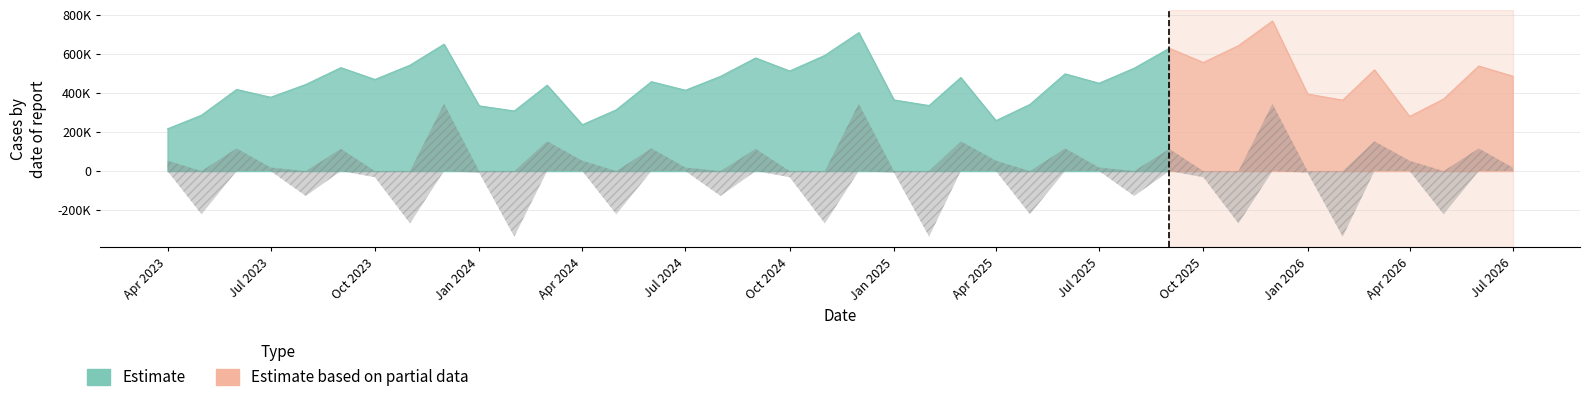

True or false: Differential (bad) has more than 2 points higher than both neighbors.

True